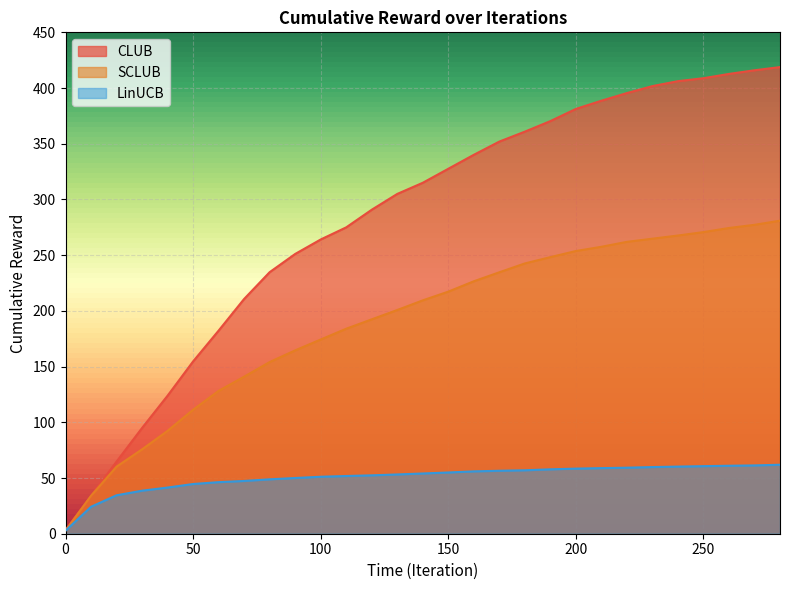

Reading left to right, list all the values displayed in this chart.

CLUB: 0=3.4	10=34.1	20=64.8	30=94.9	40=123.9	50=154.7	60=182.3	70=210.7	80=234.8	90=251.1	100=264.1	110=275.0	120=290.8	130=305.0	140=315.0	150=327.5	160=340.1	170=351.9	180=360.9	190=370.3	200=381.3	210=388.6	220=395.5	230=401.7	240=406.2	250=408.8	260=412.7	270=416.0	280=418.8
SCLUB: 0=2.7	10=34.0	20=60.2	30=75.8	40=92.3	50=111.3	60=128.2	70=140.9	80=154.1	90=164.6	100=174.3	110=184.0	120=192.4	130=200.8	140=209.4	150=217.3	160=226.6	170=234.6	180=242.6	190=248.2	200=253.7	210=257.5	220=262.0	230=264.8	240=267.6	250=270.7	260=274.4	270=277.2	280=281.0
LinUCB: 0=2.7	10=24.2	20=34.5	30=38.6	40=41.4	50=44.6	60=46.3	70=47.4	80=48.8	90=50.0	100=51.1	110=51.8	120=52.4	130=53.2	140=54.1	150=55.0	160=56.0	170=56.5	180=56.9	190=57.8	200=58.4	210=58.9	220=59.3	230=59.8	240=60.2	250=60.6	260=61.0	270=61.3	280=61.9